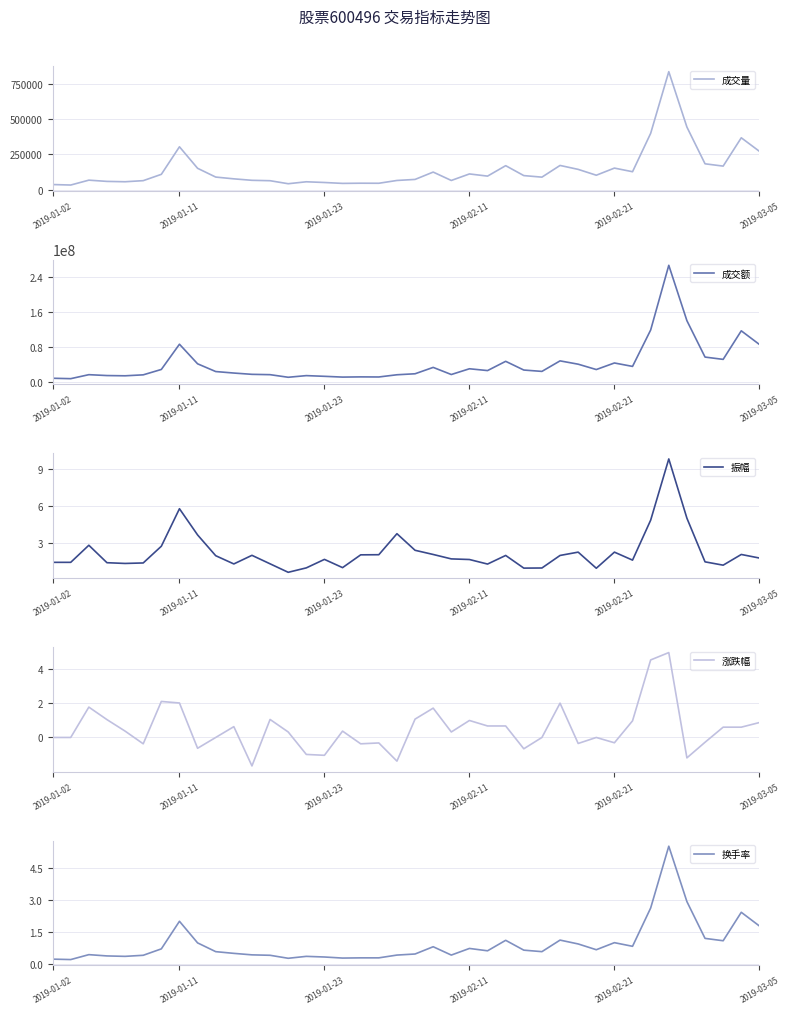

True or false: 成交额 and 涨跌幅 intersect in this chart.

False